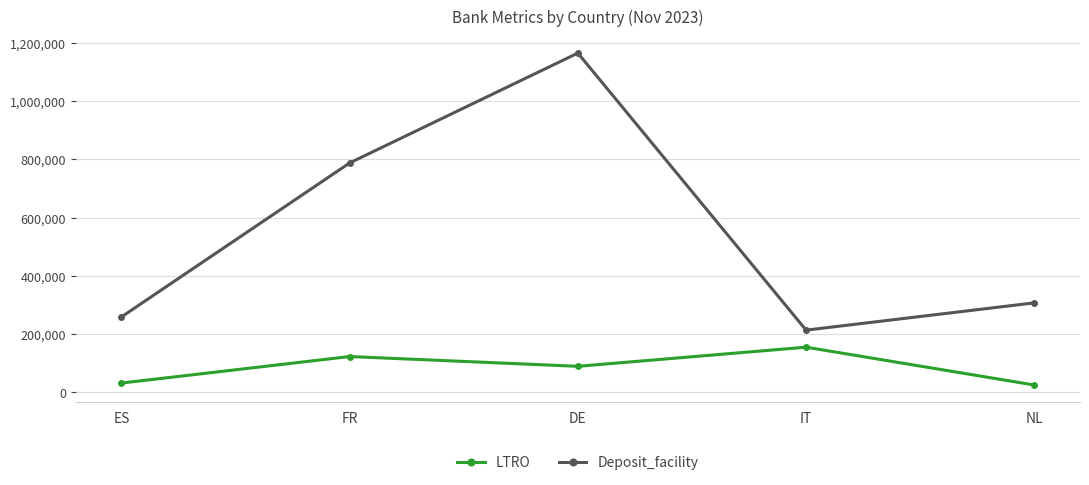

The value of Deposit_facility at DE is 1164997.4. True or false?

True